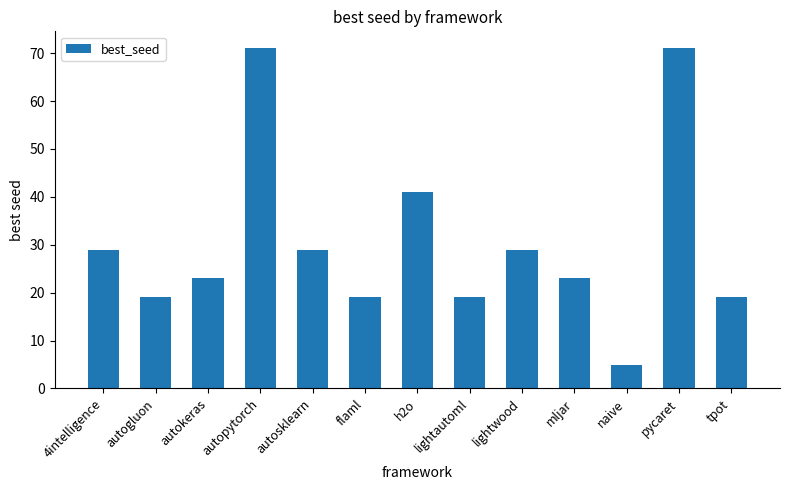

What is the difference between the maximum and minimum values?

66